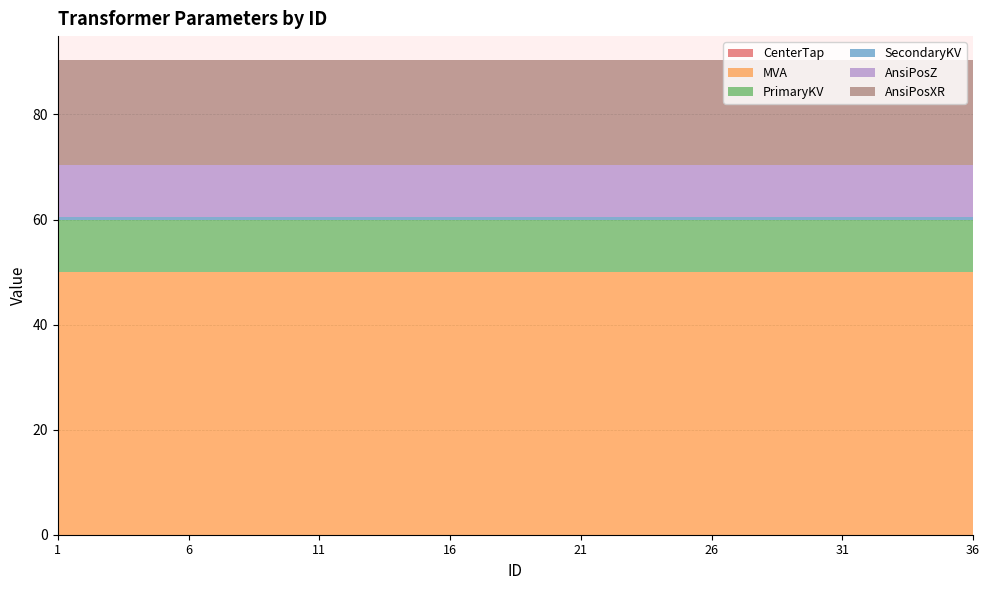

Reading left to right, what are all the values shown in this chart?

CenterTap: 1=0.0	2=0.0	3=0.0	4=0.0	5=0.0	6=0.0	7=0.0	8=0.0	9=0.0	10=0.0	11=0.0	12=0.0	13=0.0	14=0.0	15=0.0	16=0.0	17=0.0	18=0.0	19=0.0	20=0.0	21=0.0	22=0.0	23=0.0	24=0.0	25=0.0	26=0.0	27=0.0	28=0.0	29=0.0	30=0.0	31=0.0	32=0.0	33=0.0	34=0.0	35=0.0	36=0.0
MVA: 1=50.0	2=50.0	3=50.0	4=50.0	5=50.0	6=50.0	7=50.0	8=50.0	9=50.0	10=50.0	11=50.0	12=50.0	13=50.0	14=50.0	15=50.0	16=50.0	17=50.0	18=50.0	19=50.0	20=50.0	21=50.0	22=50.0	23=50.0	24=50.0	25=50.0	26=50.0	27=50.0	28=50.0	29=50.0	30=50.0	31=50.0	32=50.0	33=50.0	34=50.0	35=50.0	36=50.0
PrimaryKV: 1=10.0	2=10.0	3=10.0	4=10.0	5=10.0	6=10.0	7=10.0	8=10.0	9=10.0	10=10.0	11=10.0	12=10.0	13=10.0	14=10.0	15=10.0	16=10.0	17=10.0	18=10.0	19=10.0	20=10.0	21=10.0	22=10.0	23=10.0	24=10.0	25=10.0	26=10.0	27=10.0	28=10.0	29=10.0	30=10.0	31=10.0	32=10.0	33=10.0	34=10.0	35=10.0	36=10.0
SecondaryKV: 1=0.4	2=0.4	3=0.4	4=0.4	5=0.4	6=0.4	7=0.4	8=0.4	9=0.4	10=0.4	11=0.4	12=0.4	13=0.4	14=0.4	15=0.4	16=0.4	17=0.4	18=0.4	19=0.4	20=0.4	21=0.4	22=0.4	23=0.4	24=0.4	25=0.4	26=0.4	27=0.4	28=0.4	29=0.4	30=0.4	31=0.4	32=0.4	33=0.4	34=0.4	35=0.4	36=0.4
AnsiPosZ: 1=10.0	2=10.0	3=10.0	4=10.0	5=10.0	6=10.0	7=10.0	8=10.0	9=10.0	10=10.0	11=10.0	12=10.0	13=10.0	14=10.0	15=10.0	16=10.0	17=10.0	18=10.0	19=10.0	20=10.0	21=10.0	22=10.0	23=10.0	24=10.0	25=10.0	26=10.0	27=10.0	28=10.0	29=10.0	30=10.0	31=10.0	32=10.0	33=10.0	34=10.0	35=10.0	36=10.0
AnsiPosXR: 1=20.0	2=20.0	3=20.0	4=20.0	5=20.0	6=20.0	7=20.0	8=20.0	9=20.0	10=20.0	11=20.0	12=20.0	13=20.0	14=20.0	15=20.0	16=20.0	17=20.0	18=20.0	19=20.0	20=20.0	21=20.0	22=20.0	23=20.0	24=20.0	25=20.0	26=20.0	27=20.0	28=20.0	29=20.0	30=20.0	31=20.0	32=20.0	33=20.0	34=20.0	35=20.0	36=20.0